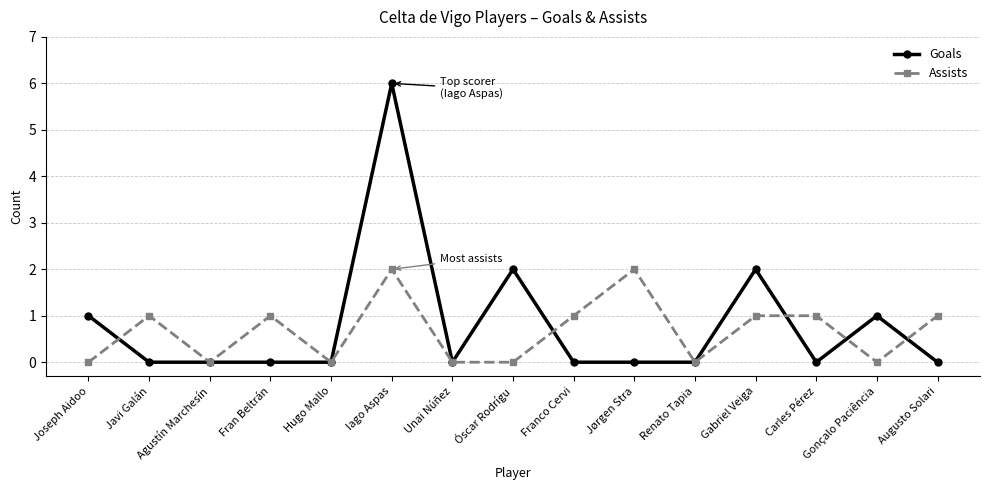

Where do Assists and Goals first cross each other?

Joseph Aidoo and Javi Galán